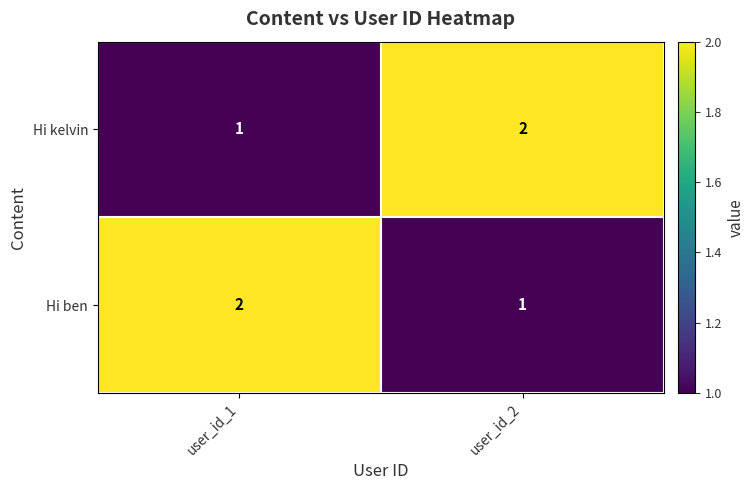

Reading left to right, list all the values displayed in this chart.

Hi kelvin: user_id_1=1	user_id_2=2
Hi ben: user_id_1=2	user_id_2=1